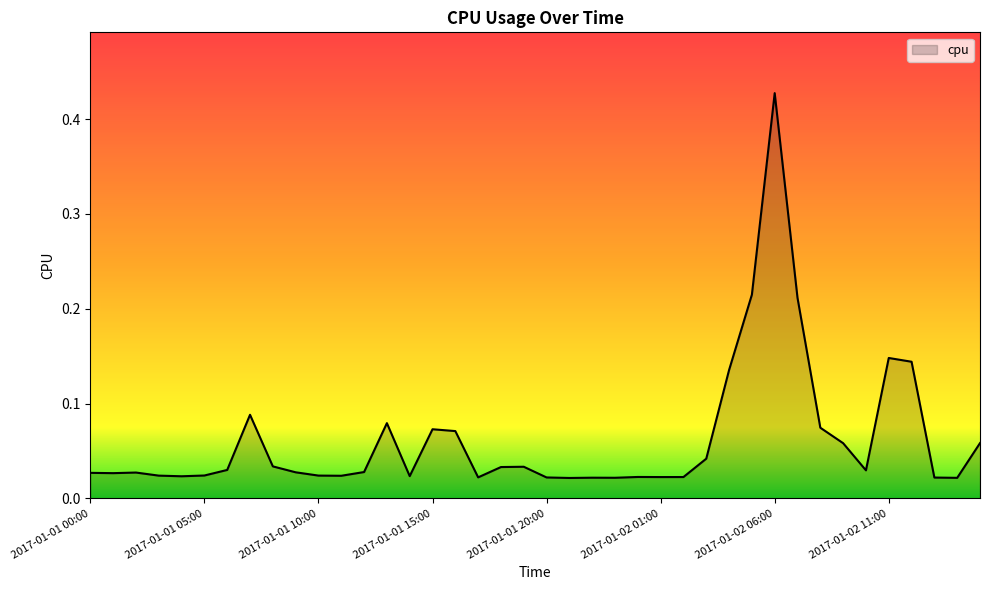

Reading left to right, list all the values displayed in this chart.

2017-01-01 00:00=0.0	2017-01-01 01:00=0.0	2017-01-01 02:00=0.0	2017-01-01 03:00=0.0	2017-01-01 04:00=0.0	2017-01-01 05:00=0.0	2017-01-01 06:00=0.0	2017-01-01 07:00=0.1	2017-01-01 08:00=0.0	2017-01-01 09:00=0.0	2017-01-01 10:00=0.0	2017-01-01 11:00=0.0	2017-01-01 12:00=0.0	2017-01-01 13:00=0.1	2017-01-01 14:00=0.0	2017-01-01 15:00=0.1	2017-01-01 16:00=0.1	2017-01-01 17:00=0.0	2017-01-01 18:00=0.0	2017-01-01 19:00=0.0	2017-01-01 20:00=0.0	2017-01-01 21:00=0.0	2017-01-01 22:00=0.0	2017-01-01 23:00=0.0	2017-01-02 00:00=0.0	2017-01-02 01:00=0.0	2017-01-02 02:00=0.0	2017-01-02 03:00=0.0	2017-01-02 04:00=0.1	2017-01-02 05:00=0.2	2017-01-02 06:00=0.4	2017-01-02 07:00=0.2	2017-01-02 08:00=0.1	2017-01-02 09:00=0.1	2017-01-02 10:00=0.0	2017-01-02 11:00=0.1	2017-01-02 12:00=0.1	2017-01-02 13:00=0.0	2017-01-02 14:00=0.0	2017-01-02 15:00=0.1